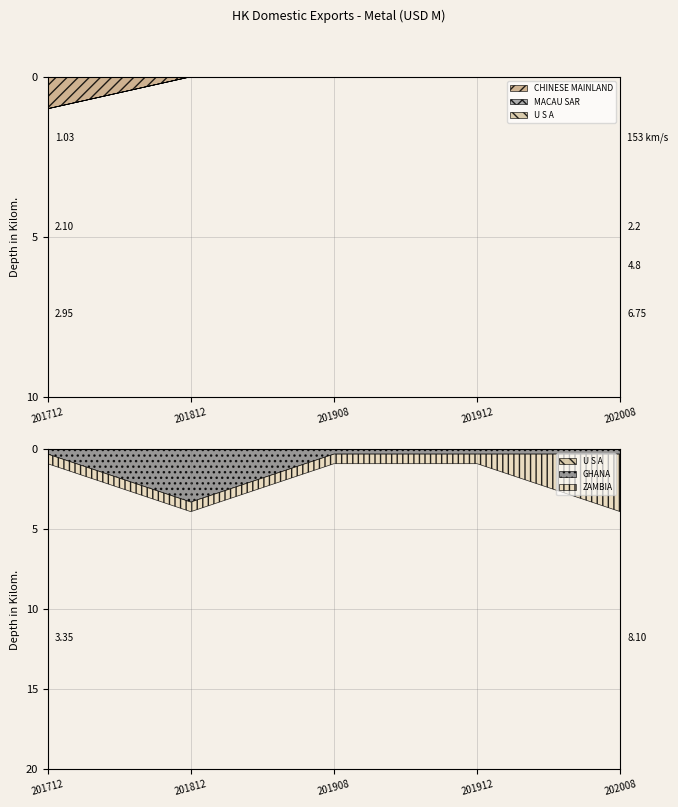

Between 201712 and 201908, which series saw the biggest shift?

CHINESE MAINLAND